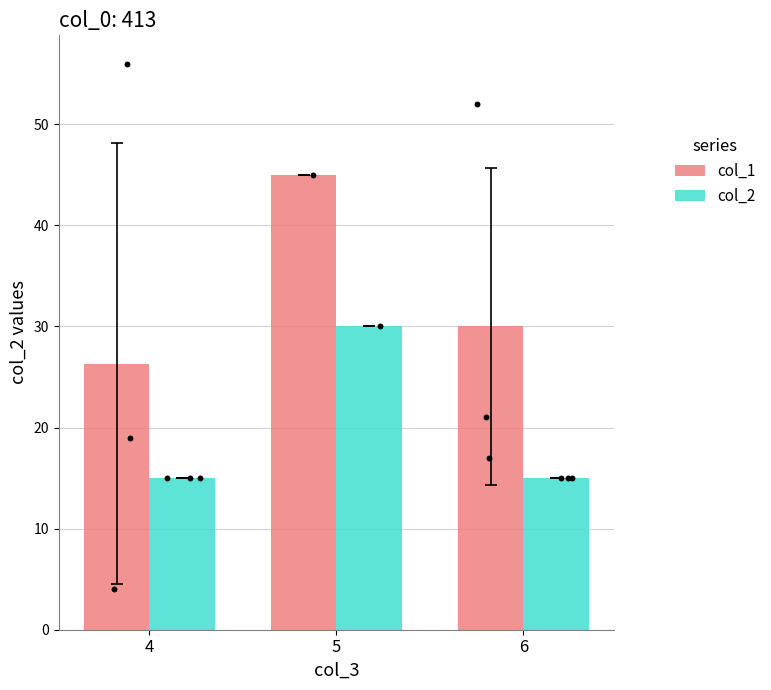

Which series has the widest spread of Y values?

col_1